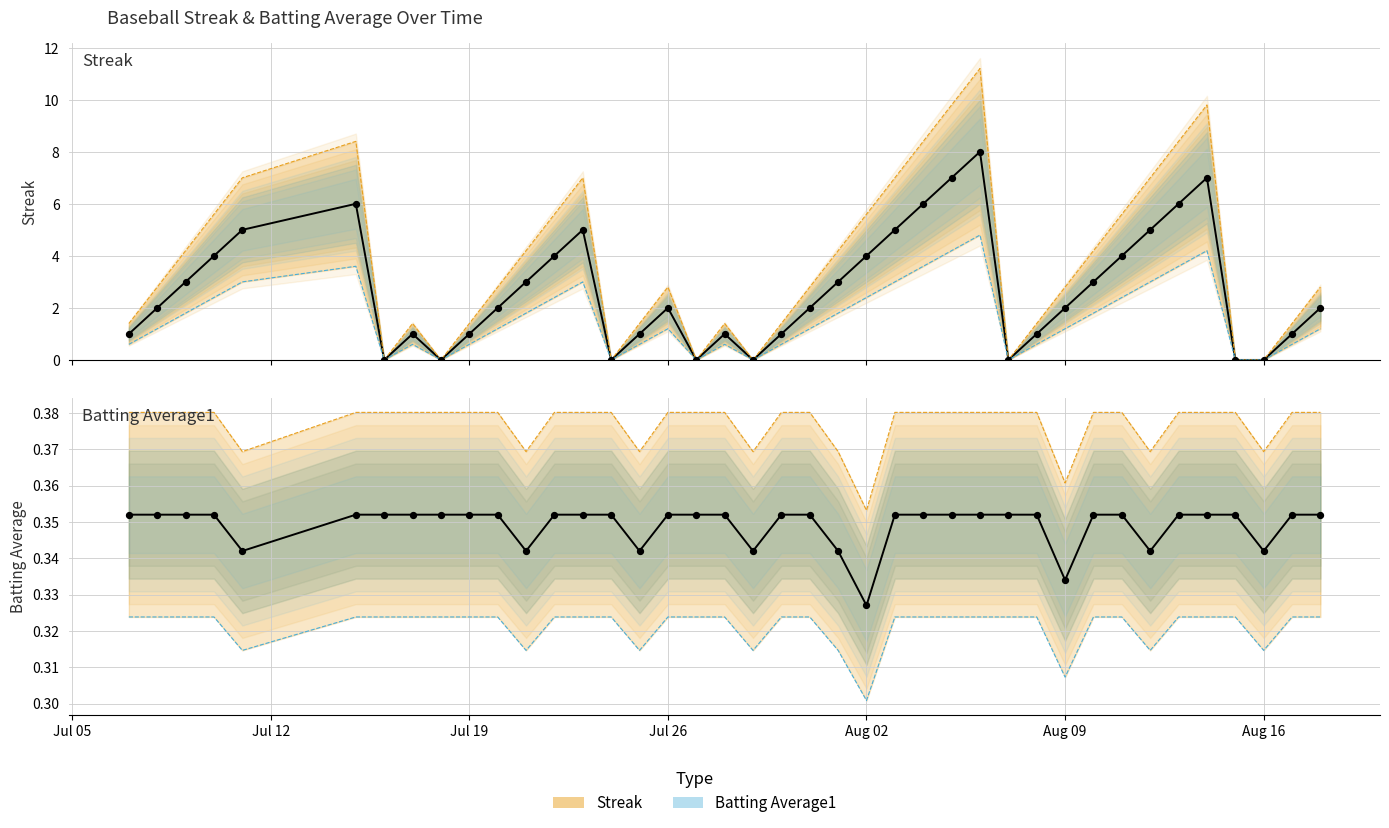

Which series reaches the maximum Y coordinate?

Streak